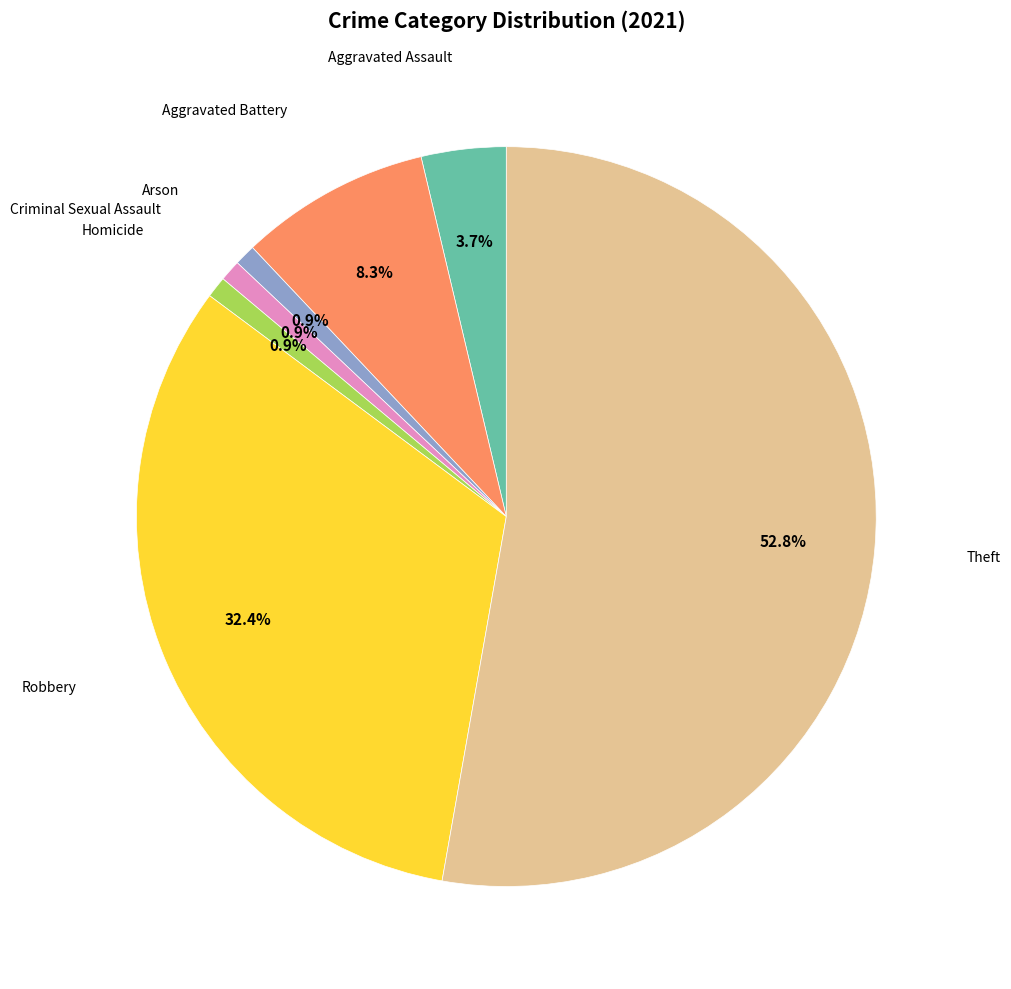

Is there any slice that represents more than half of the pie?

Yes